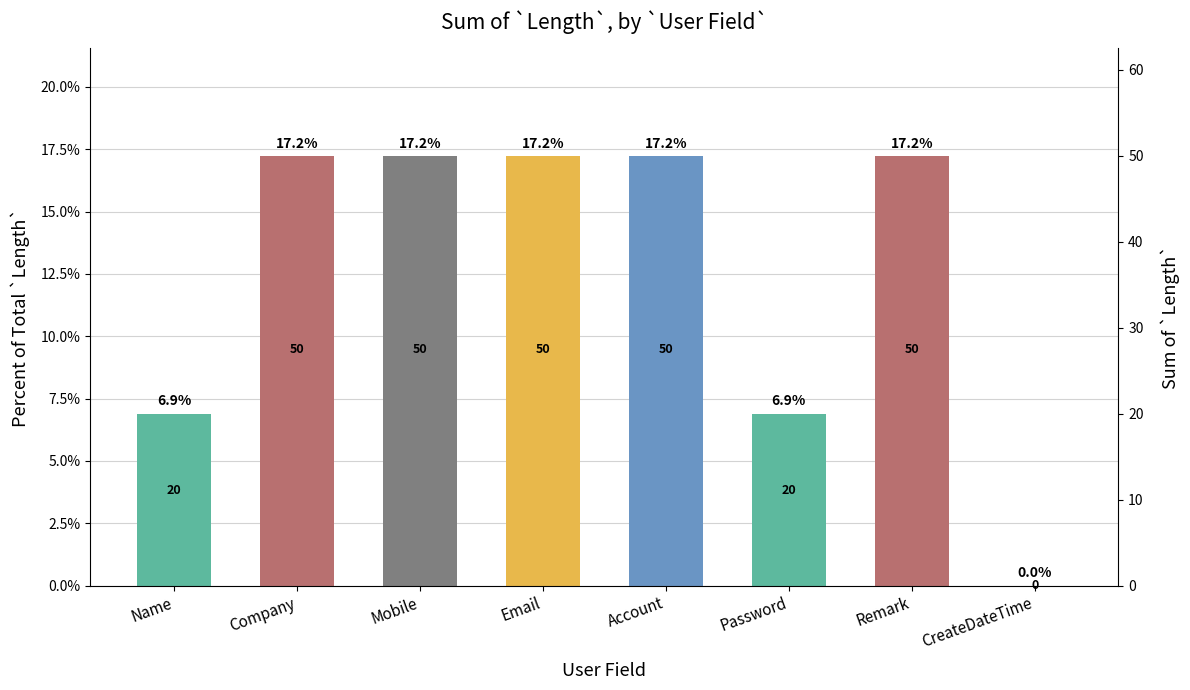

What is the difference between the maximum and minimum values?

0.2